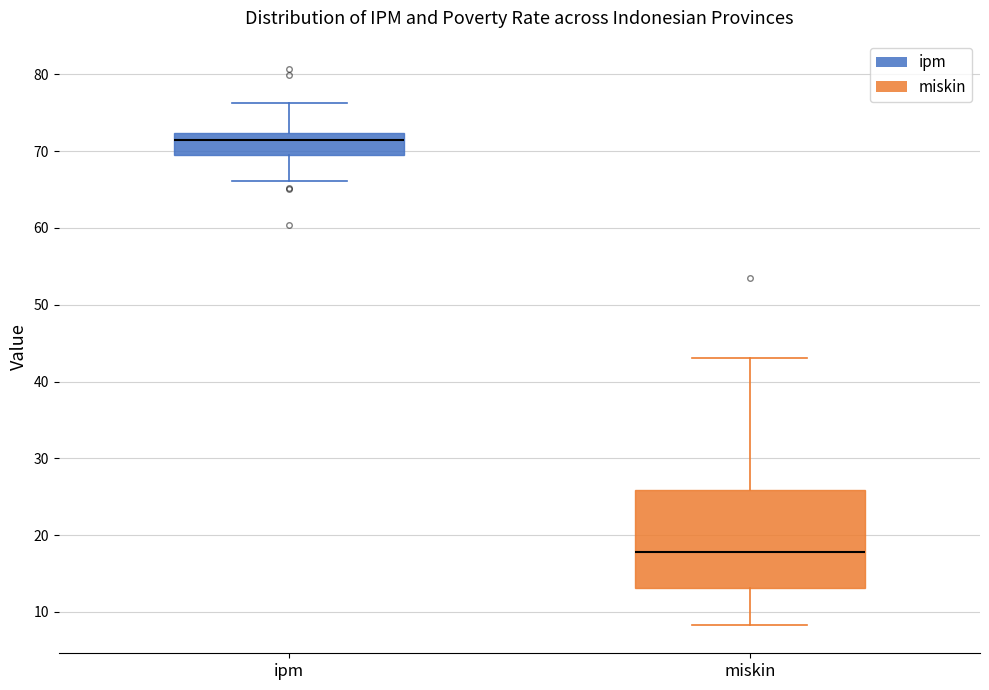

Which box has the lowest median line?

miskin